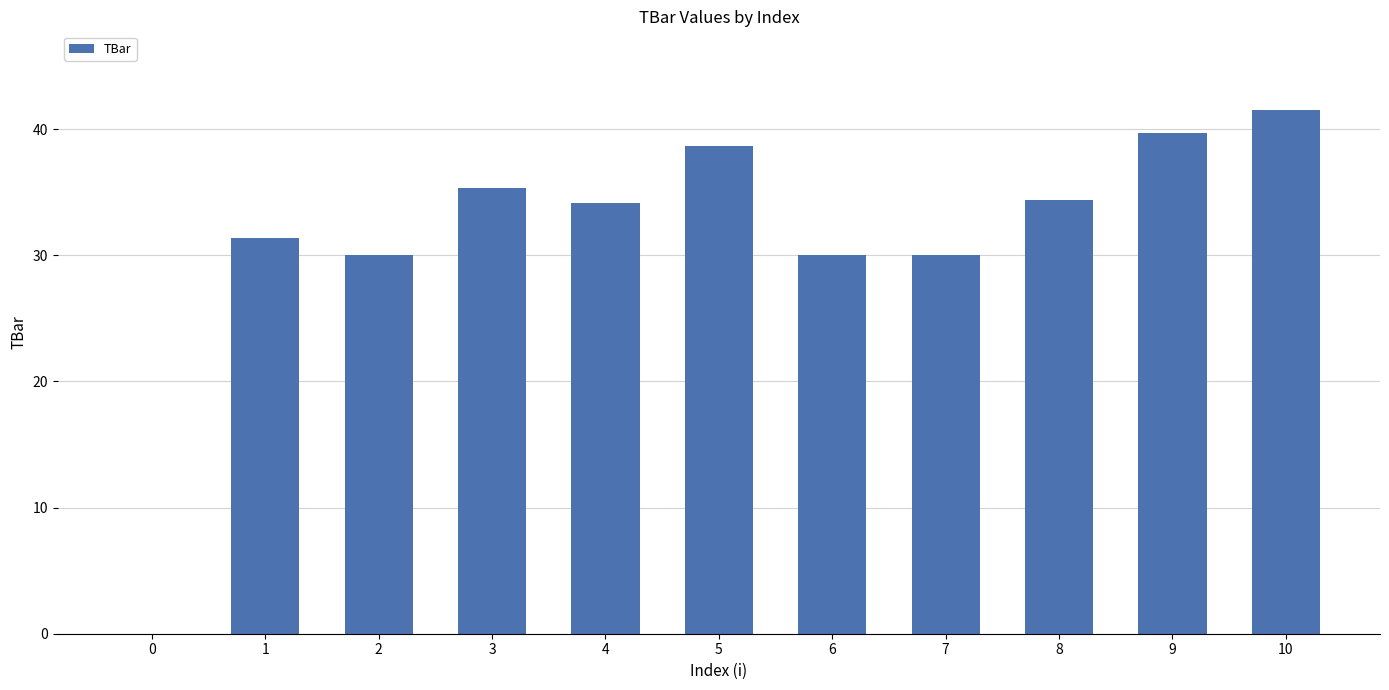

Reading left to right, transcribe all the data shown in this chart.

0.0	31.4	30.0	35.3	34.1	38.7	30.0	30.0	34.4	39.7	41.5